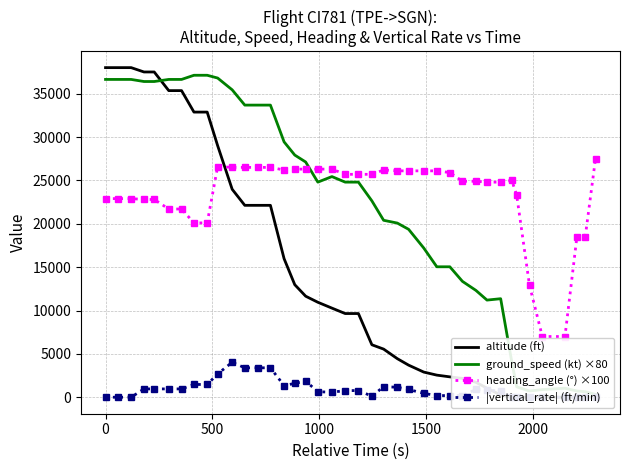

What is the minimum value for heading_angle (°) ×100?

7000